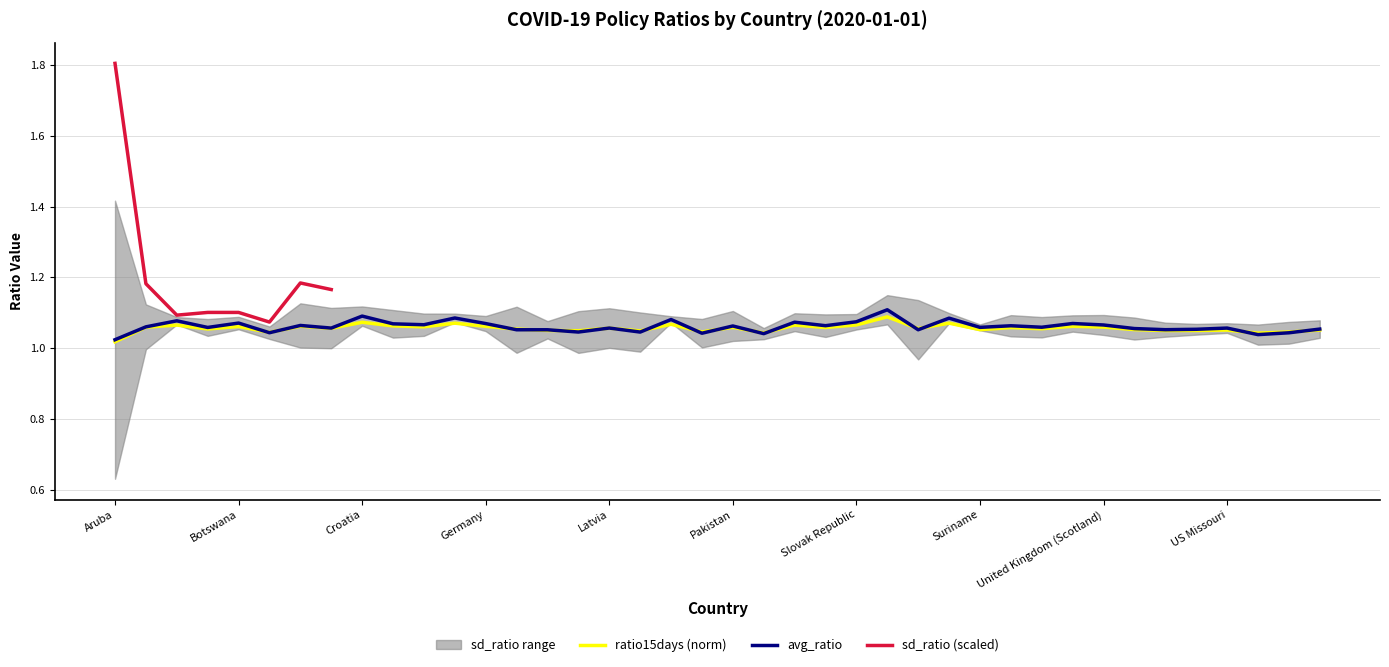

Where is the first local minimum for avg_ratio?

3